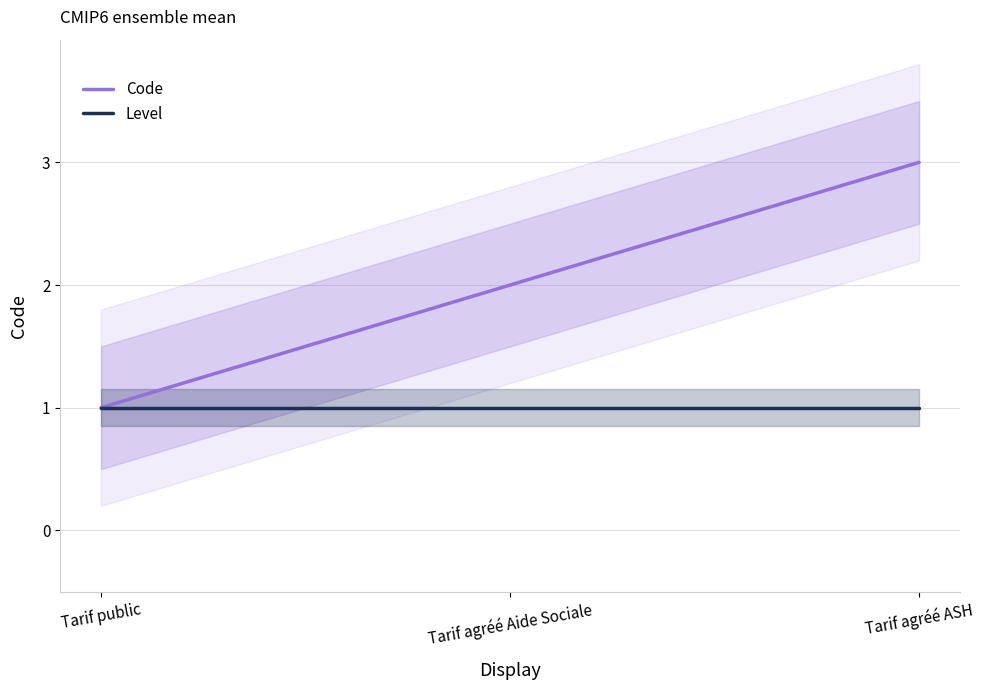

What is the sum of the Level values at Tarif public and Tarif agréé ASH?

2